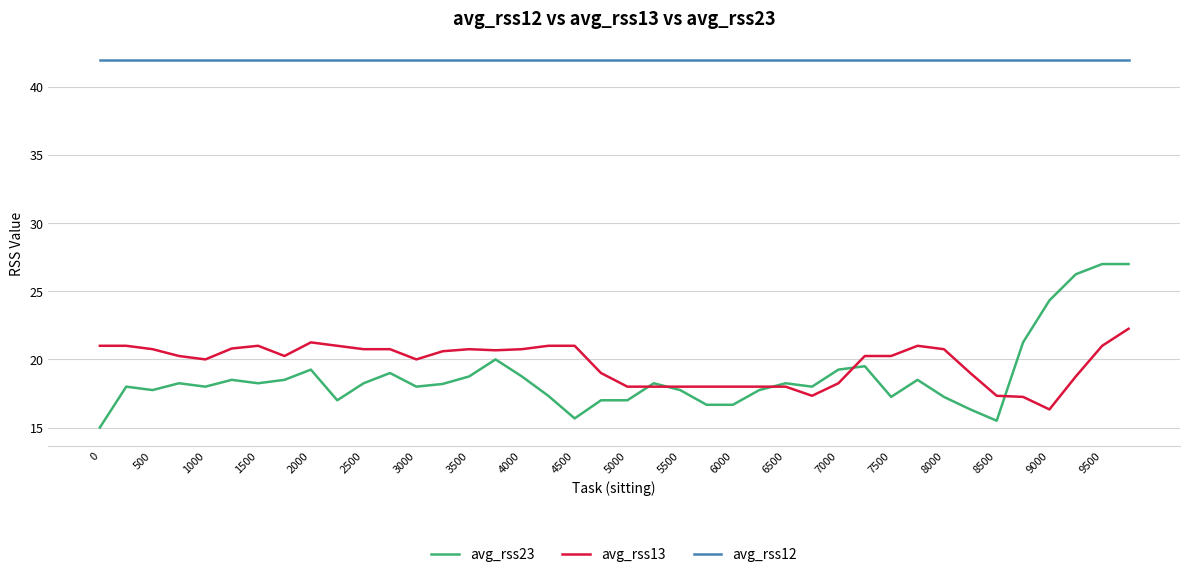

What is the average value of the avg_rss13 series?

19.7